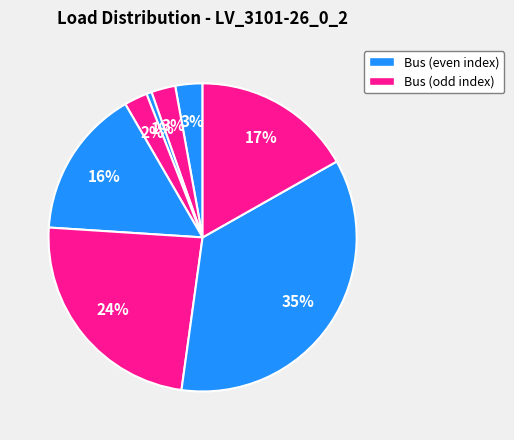

How many slices are in this pie chart?

8